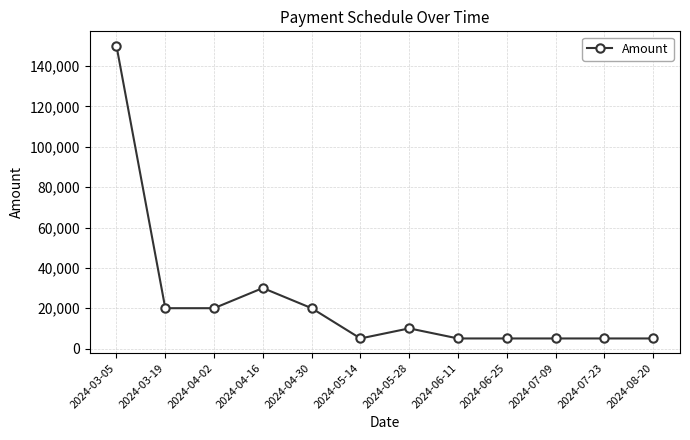

Where is the first local maximum?

2024-04-16